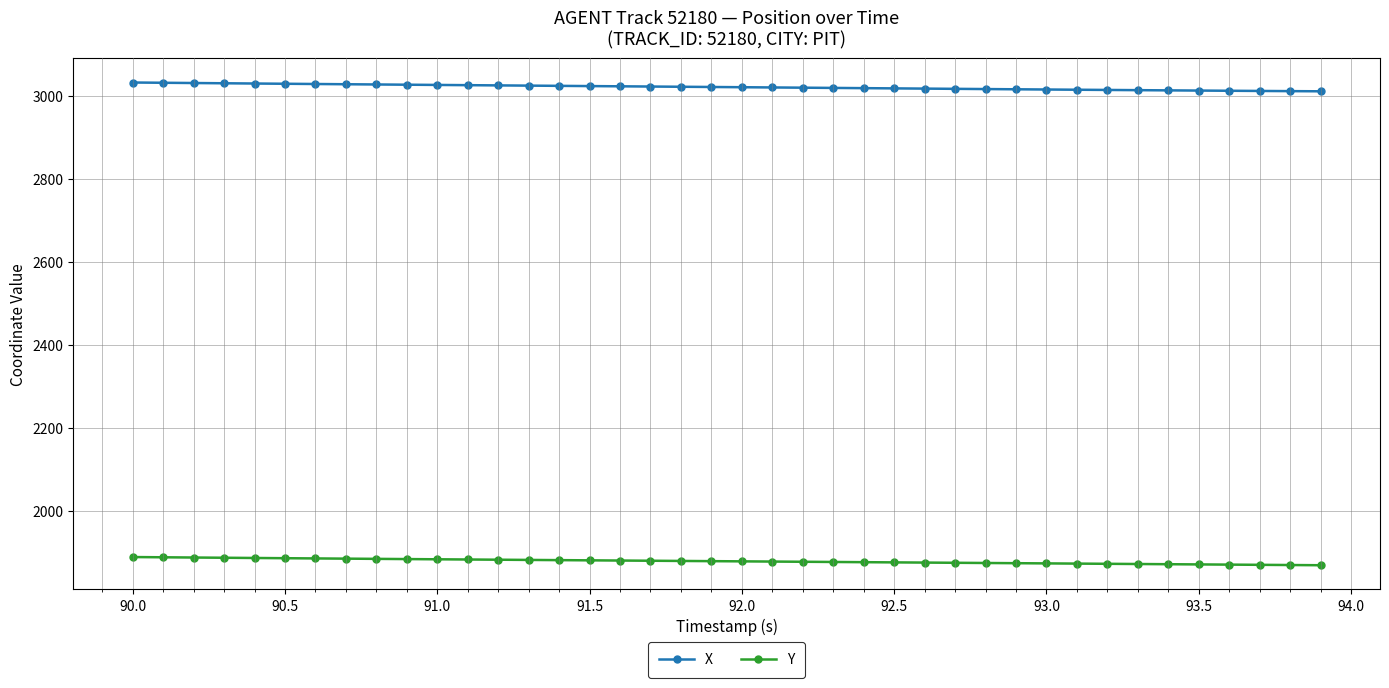

What is the value of the Y point at the 16th from the left?

1881.1